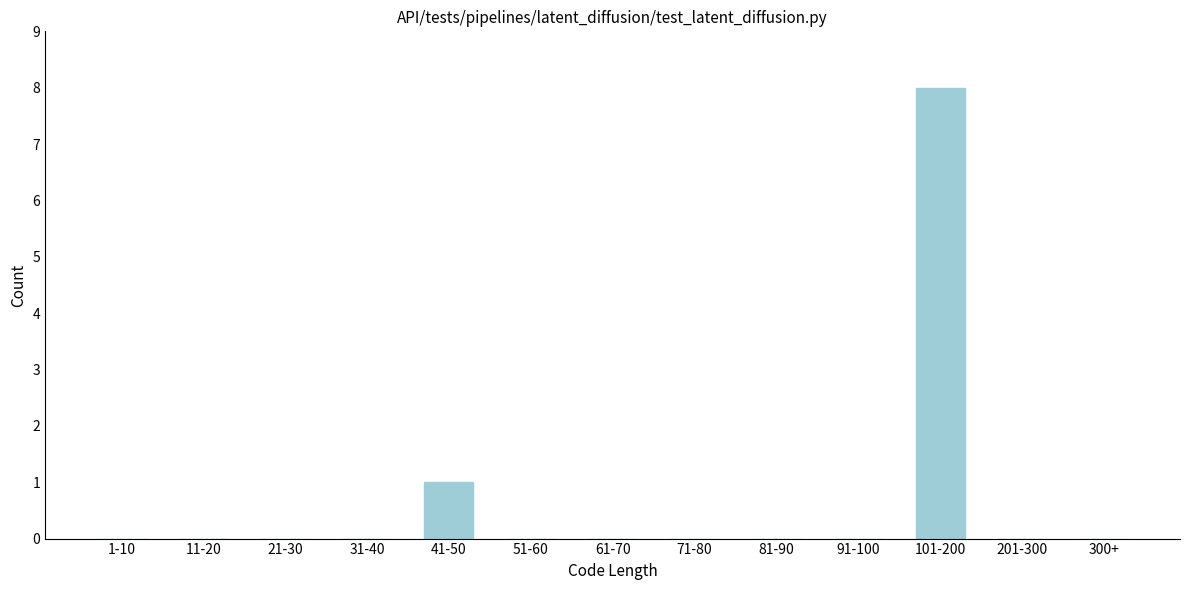

Reading left to right, what are all the values shown in this chart?

1-10=0	11-20=0	21-30=0	31-40=0	41-50=1	51-60=0	61-70=0	71-80=0	81-90=0	91-100=0	101-200=8	201-300=0	300+=0